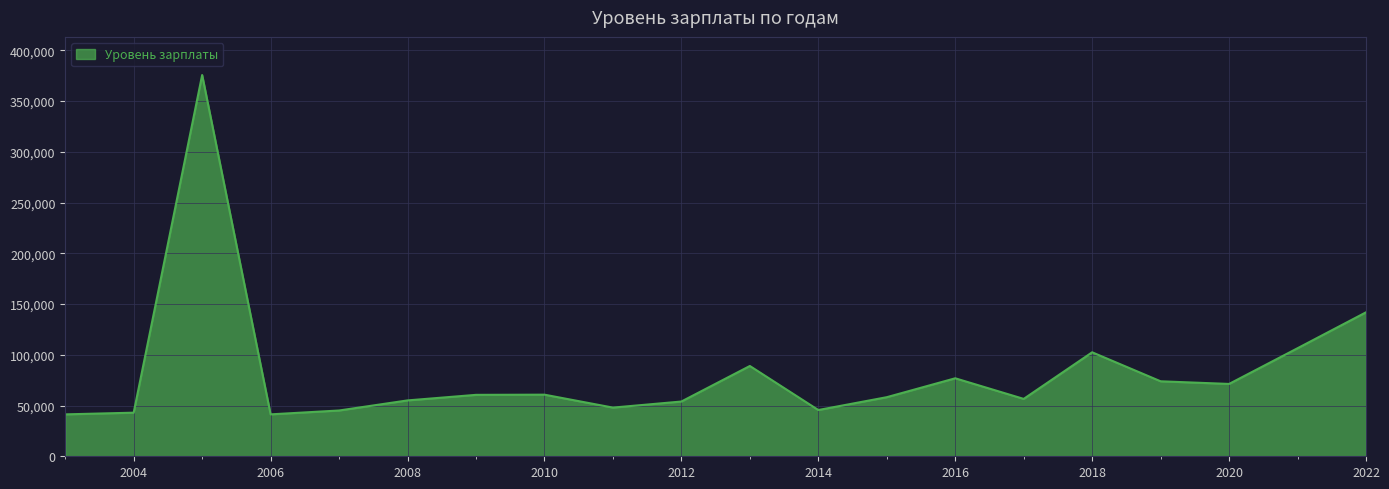

What is the difference between the maximum and minimum values?

334434.2